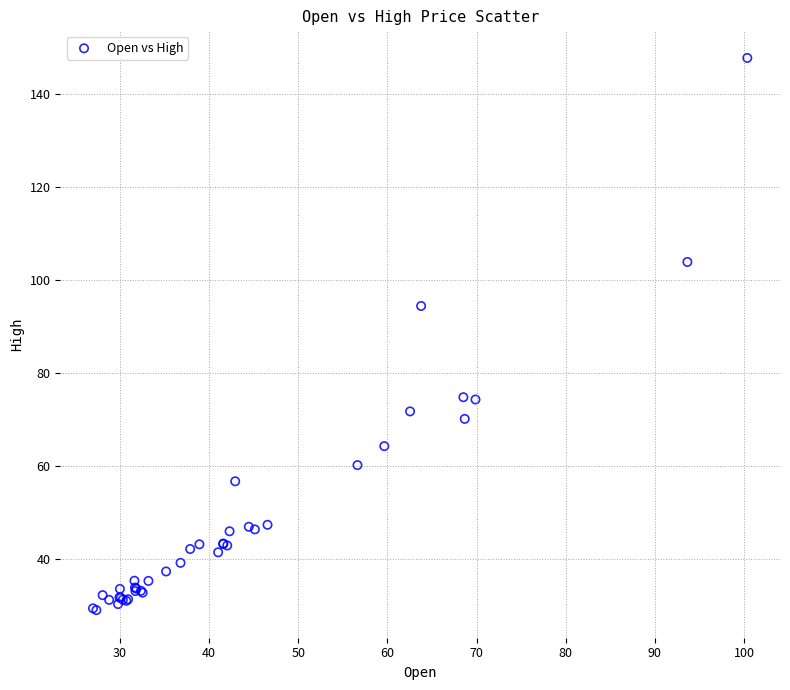

What Y value in the scatter plot is closest to 88?

94.4